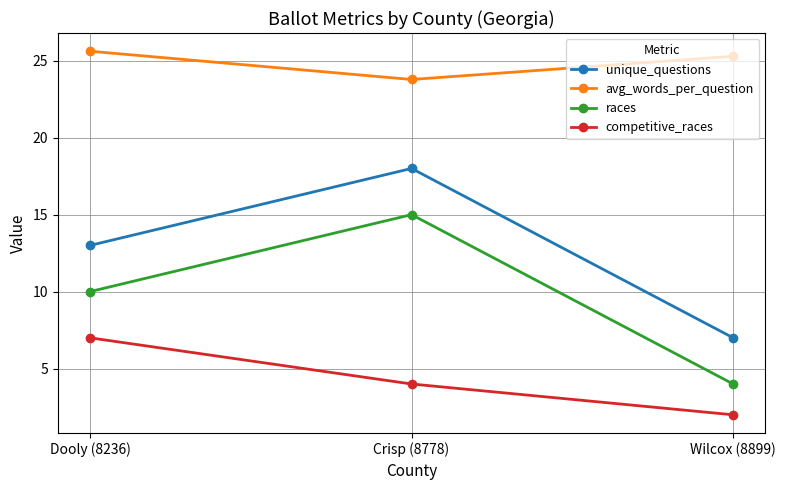

What are all the series names shown in the legend?

unique_questions, avg_words_per_question, races, competitive_races